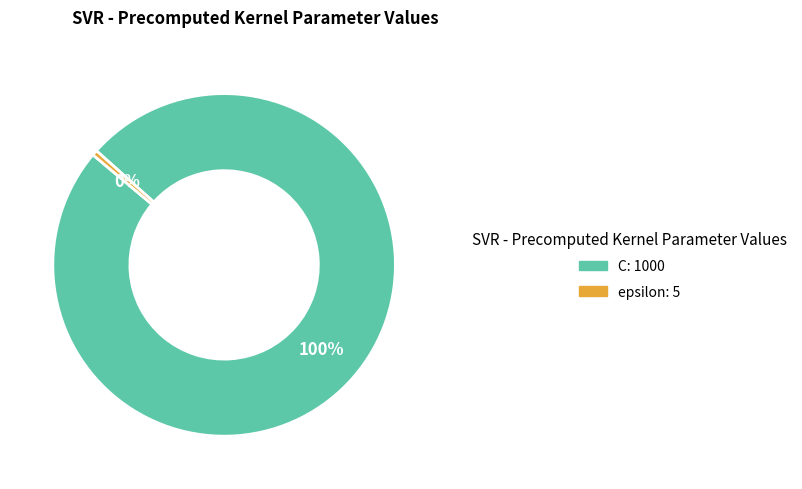

Is the sum of epsilon and C greater than half?

Yes